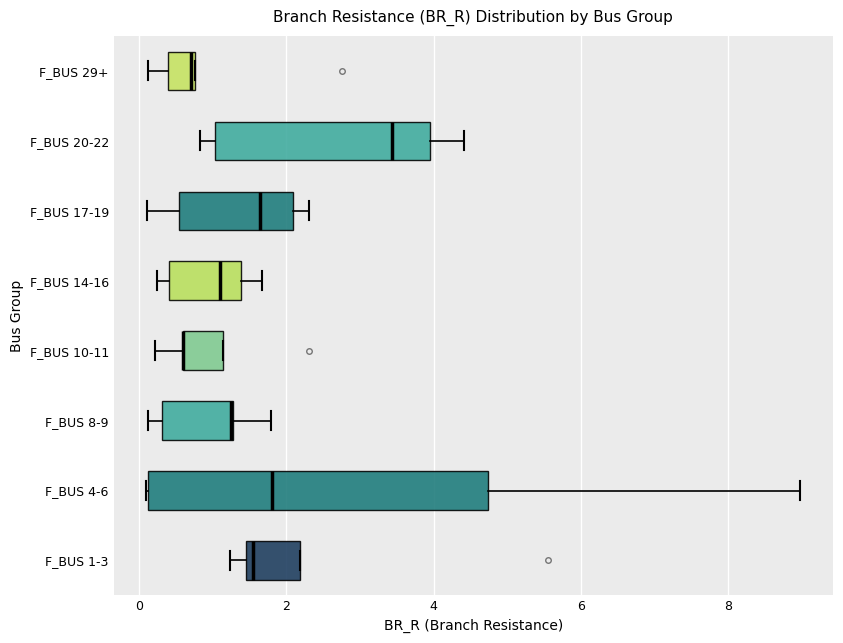

Reading bottom to top, read every box against the x-axis: the position of its median line, the range the box covers, and the ends of its whiskers. The values are not printed on the chart, so give them approximately, as read against the axis.

F_BUS 1-3: median 1.6, box 1.4 to 2.2, whiskers 1.2 to 2.2
F_BUS 4-6: median 1.8, box 0.2 to 4.8, whiskers 0.2 to 9.0
F_BUS 8-9: median 1.2, box 0.4 to 1.2, whiskers 0.2 to 1.8
F_BUS 10-11: median 0.6 (drawn on the box's left edge), box 0.6 to 1.2, whiskers 0.2 to 1.2
F_BUS 14-16: median 1.0, box 0.4 to 1.4, whiskers 0.2 to 1.6
F_BUS 17-19: median 1.6, box 0.6 to 2.0, whiskers 0.2 to 2.4
F_BUS 20-22: median 3.4, box 1.0 to 4.0, whiskers 0.8 to 4.4
F_BUS 29+: median 0.8, box 0.4 to 0.8, whiskers 0.2 to 0.8